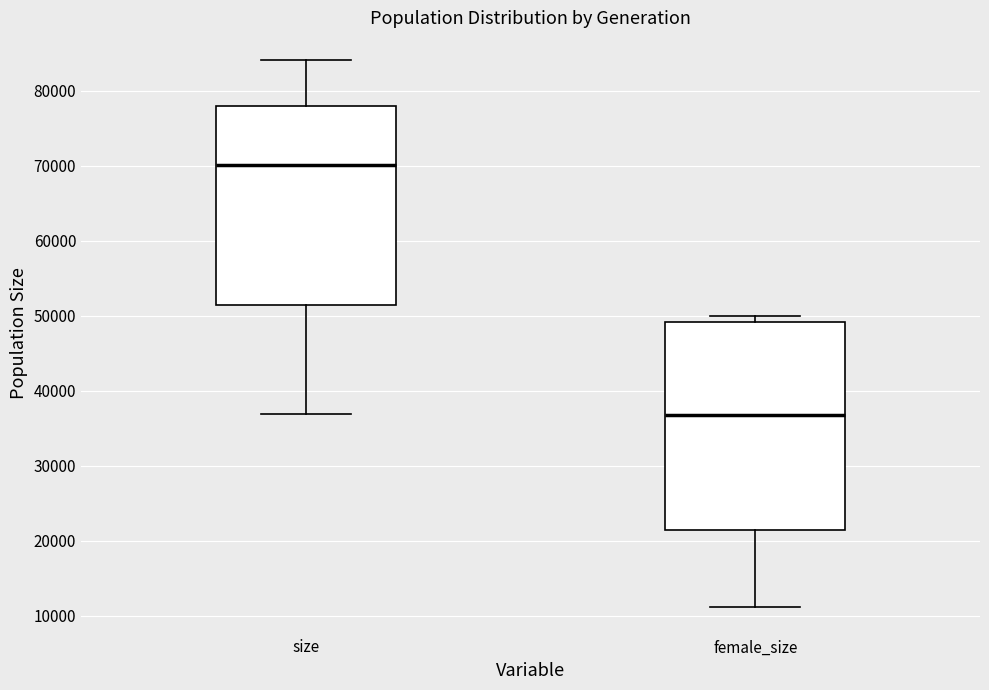

Where does the median line of the box for female_size sit on the y-axis? The values are not printed on the chart, so give them approximately, as read against the axis.

37000